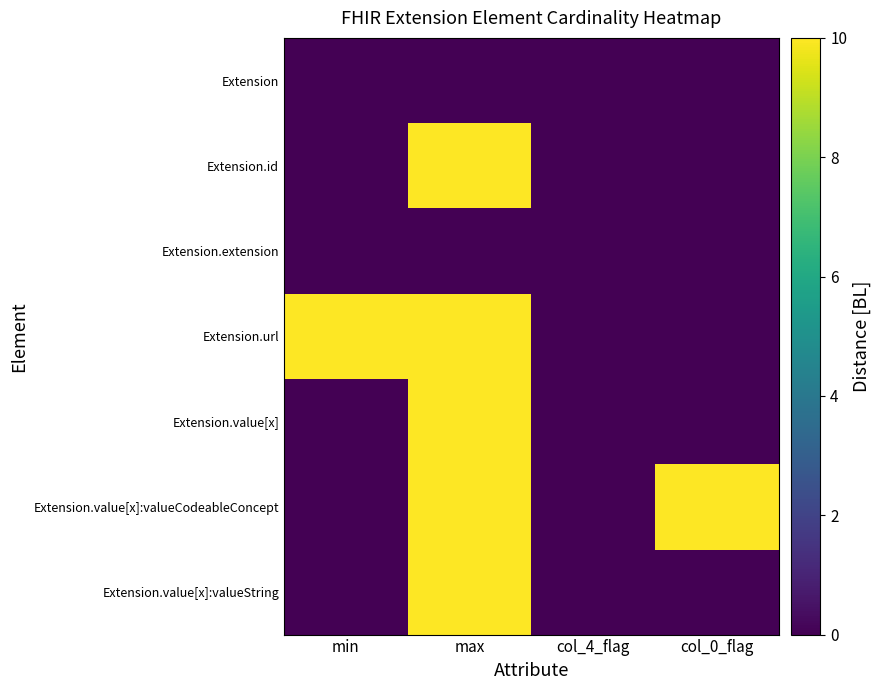

At col_4_flag, list the series in order from smallest to largest.

Extension, Extension.id, Extension.extension, Extension.url, Extension.value[x], Extension.value[x]:valueCodeableConcept, Extension.value[x]:valueString